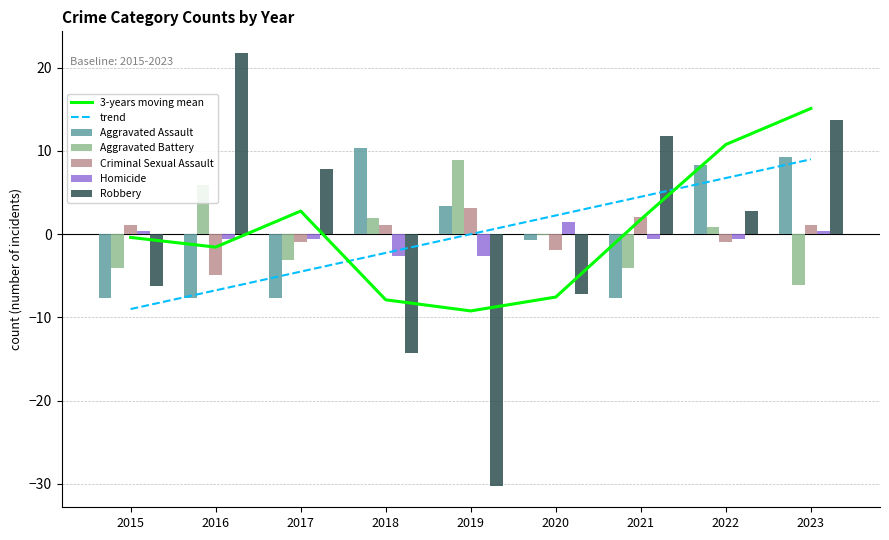

What is the value of the Homicide bar at the 8th from the left?

-0.6